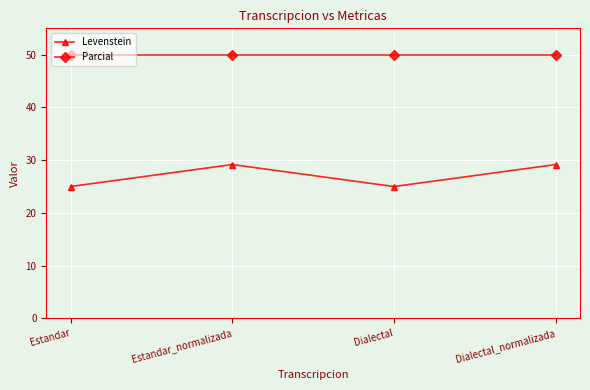

True or false: Levenstein and Parcial cross at least once.

False